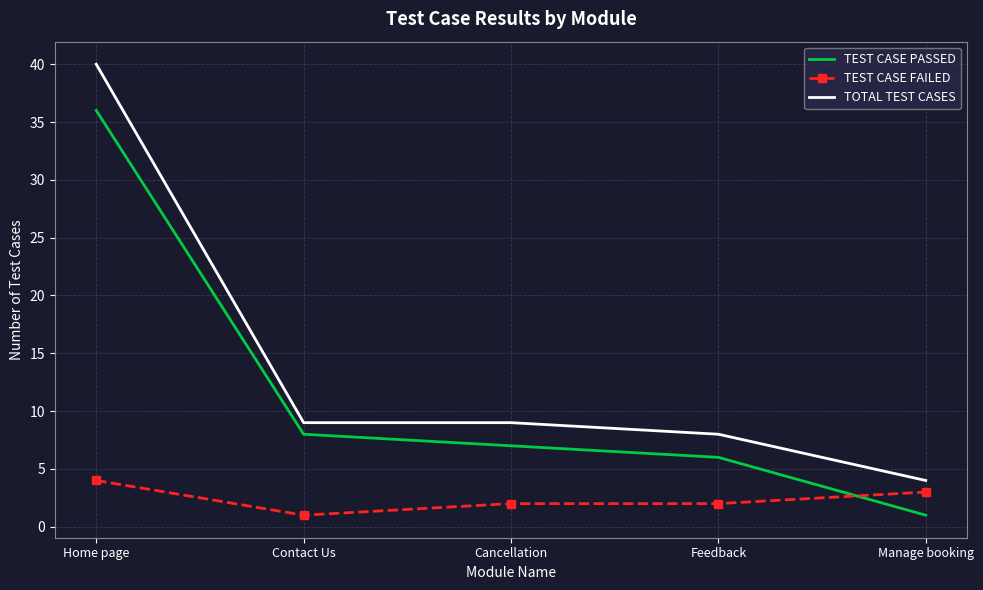

What is the approximate value of TEST CASE PASSED at Home page?

36